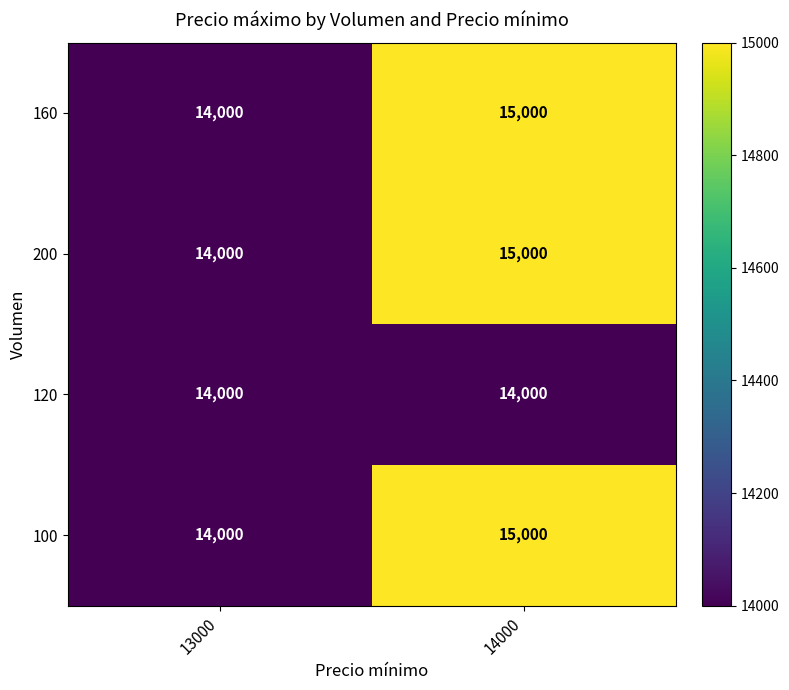

The 200 series shows 14000 at 13000. True or false?

True